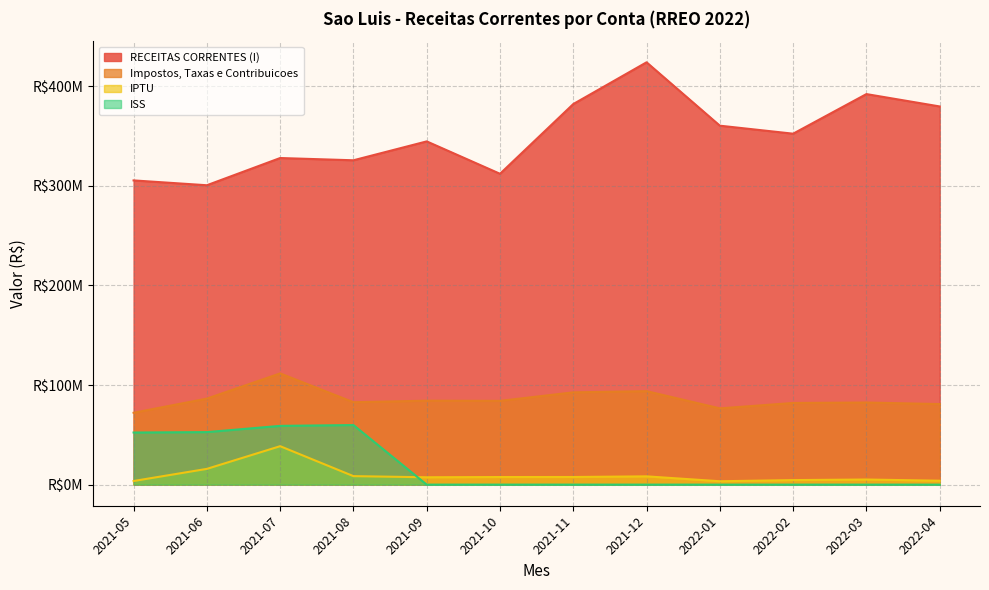

How many data points in ISS are above 0?

4